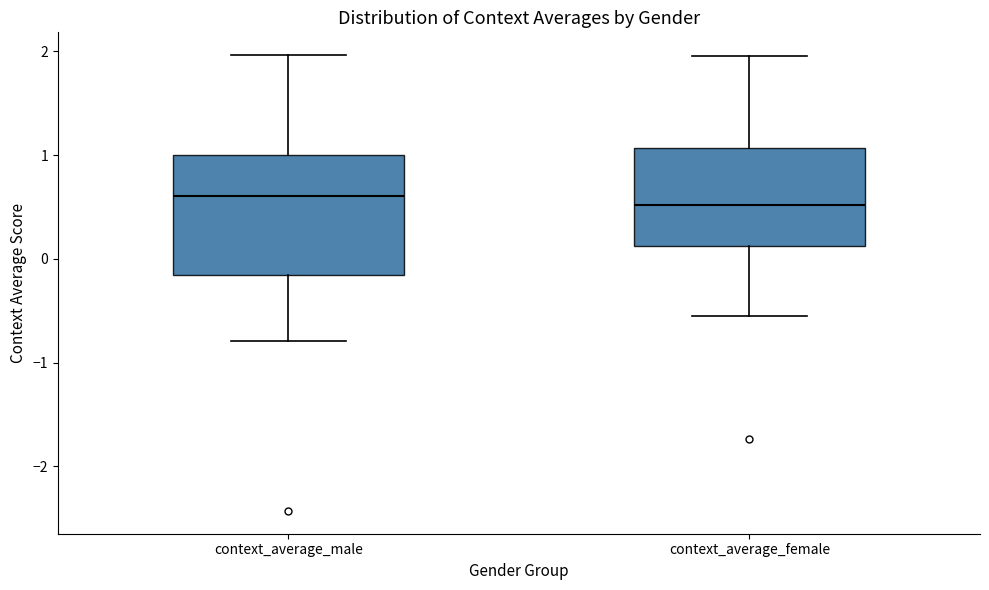

Where does the median line of the box for context_average_female sit on the y-axis? The values are not printed on the chart, so give them approximately, as read against the axis.

0.5